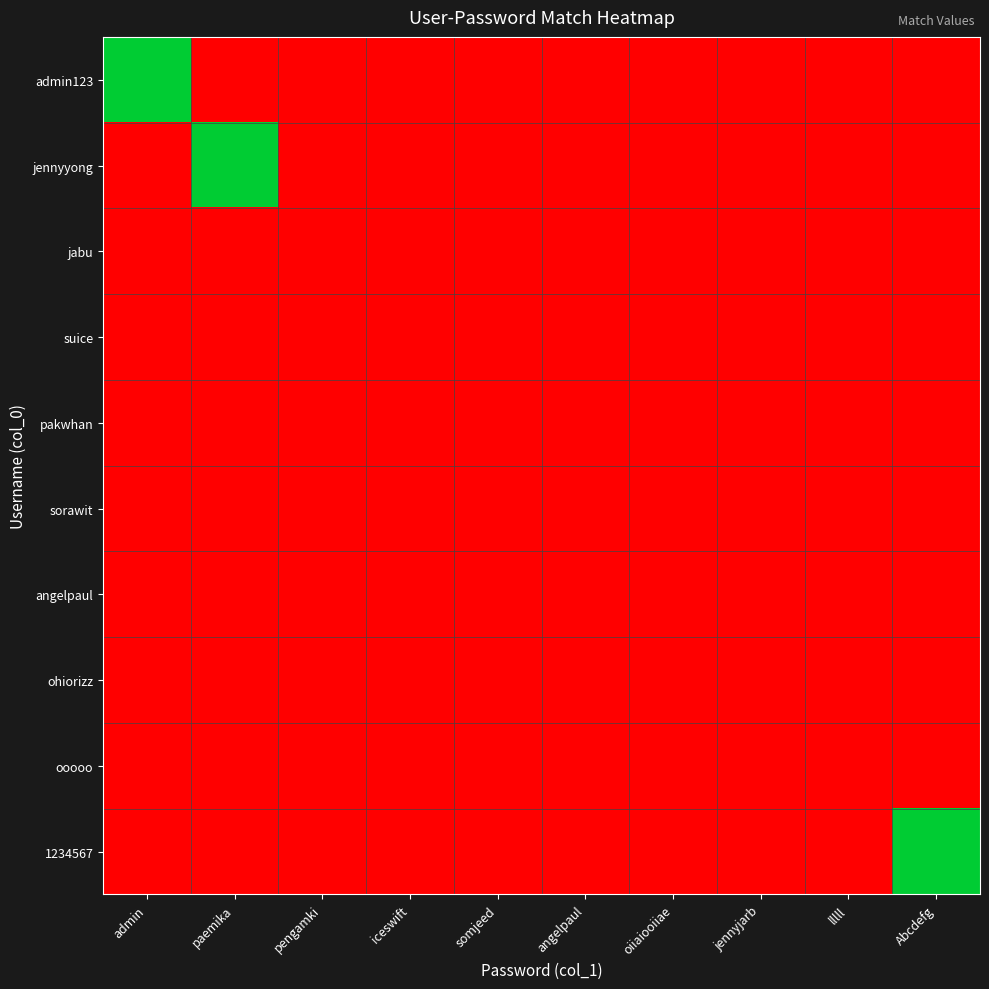

How many categories are shown in the chart?

10